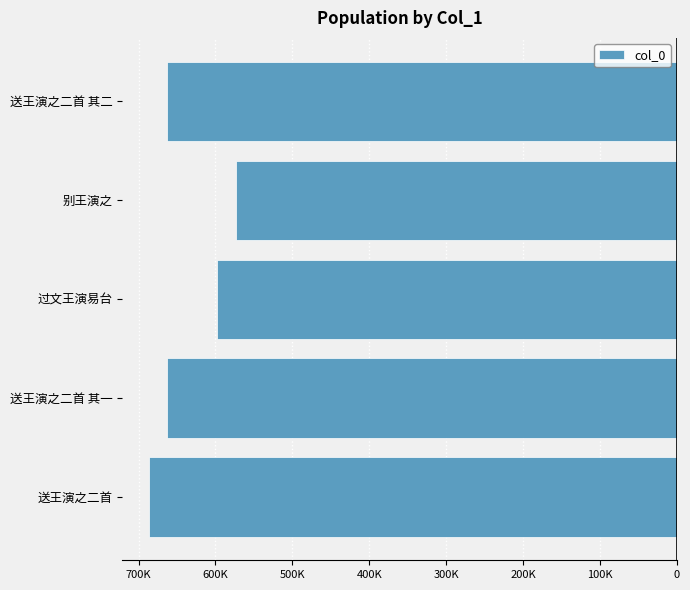

Are the bars horizontal?

Yes